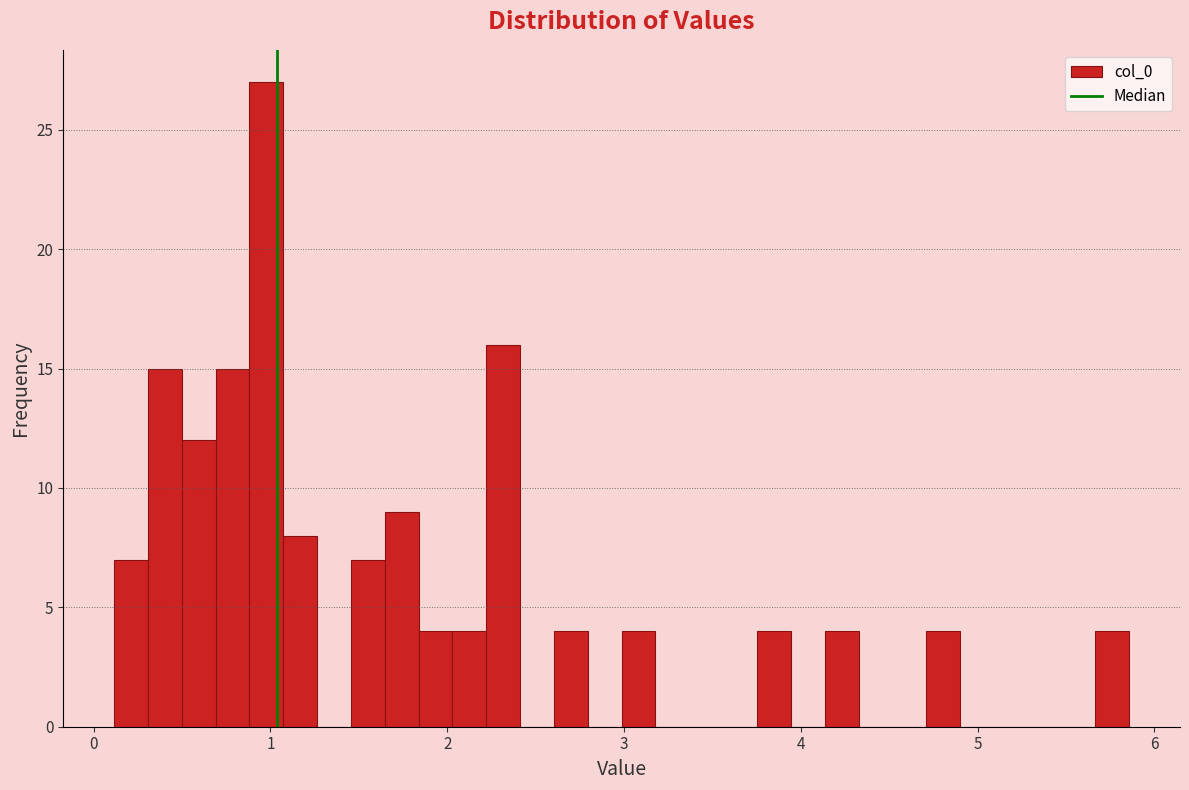

Around what value on the x-axis is the tallest bar? Give the approximate position of its centre, as read against the axis.

1.0